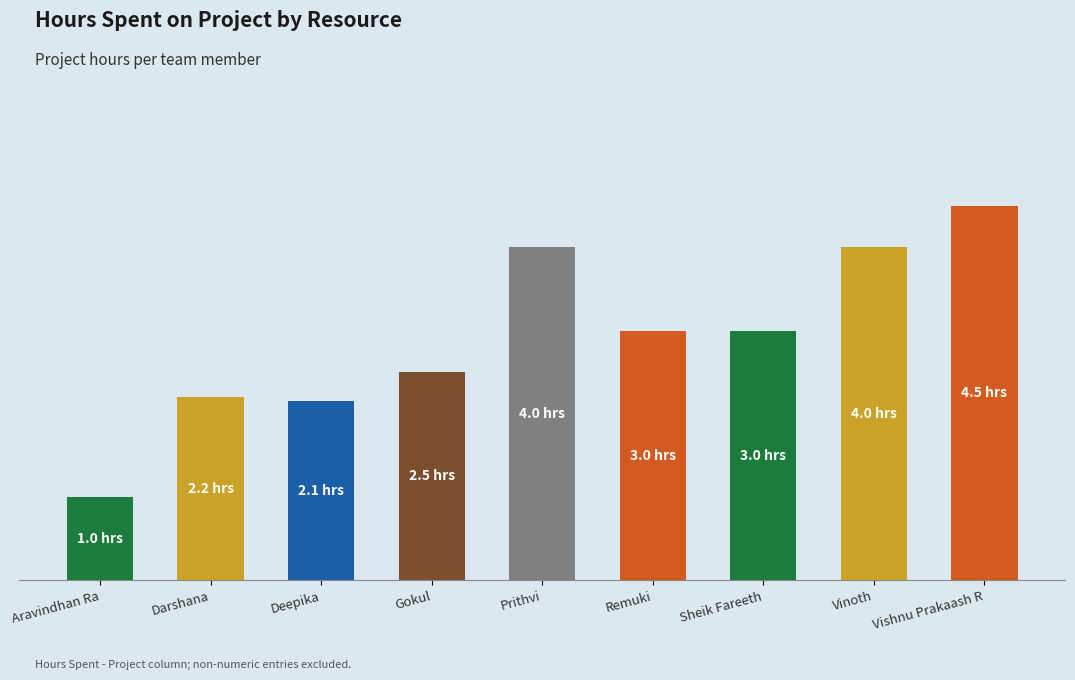

Reading right to left, what are all the values shown in this chart?

4.5	4.0	3.0	3.0	4.0	2.5	2.1	2.2	1.0